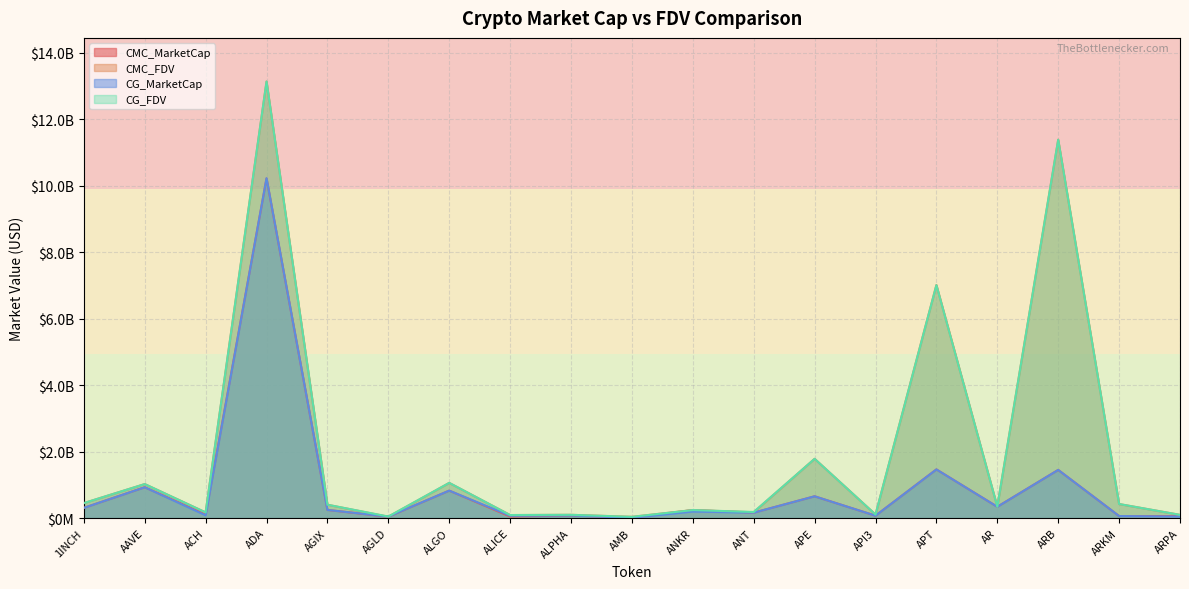

How many intersections are there between CMC_MarketCap and CG_FDV?

2